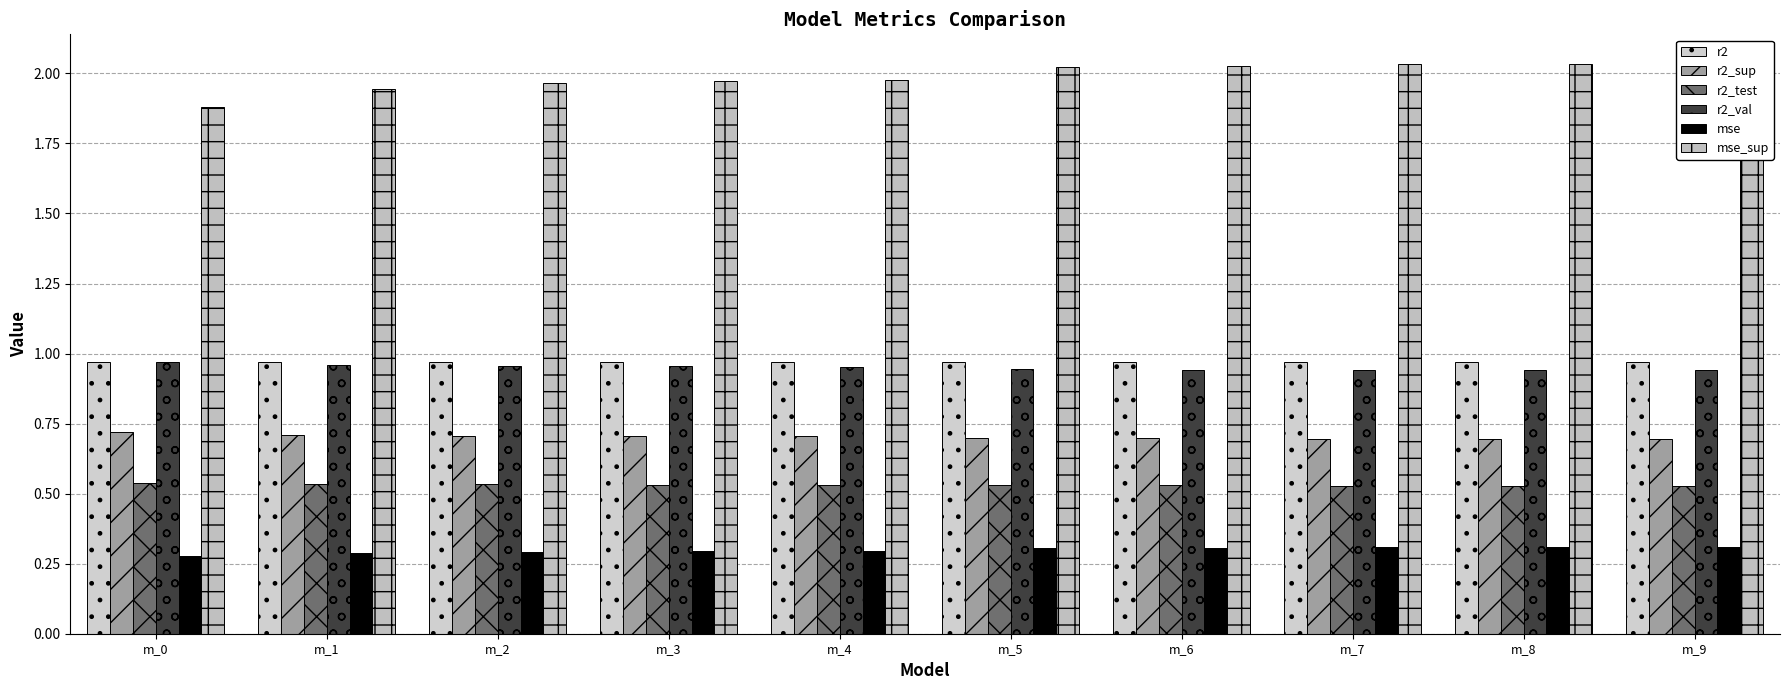

The value of r2_val at m_7 is 0.9. True or false?

True